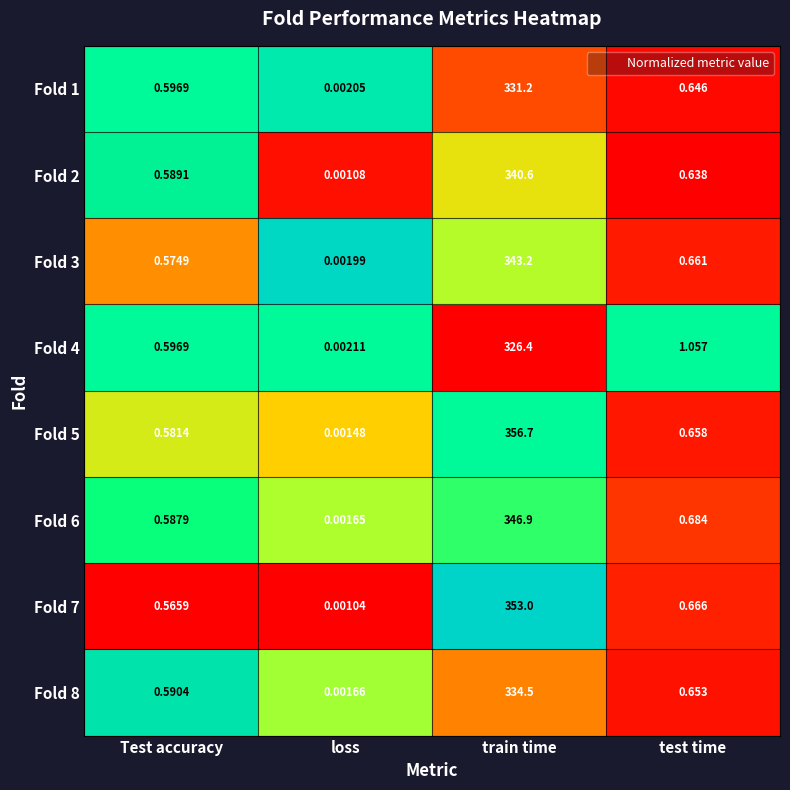

Which label corresponds to the largest value in the chart?

train time